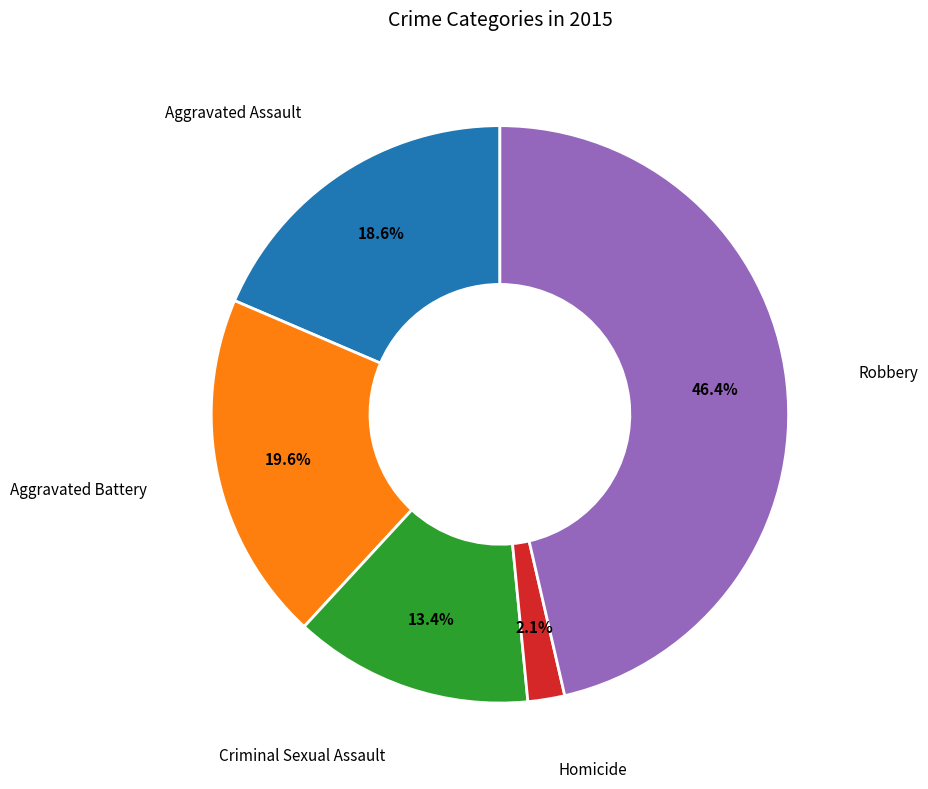

How many segments does this pie chart have?

5